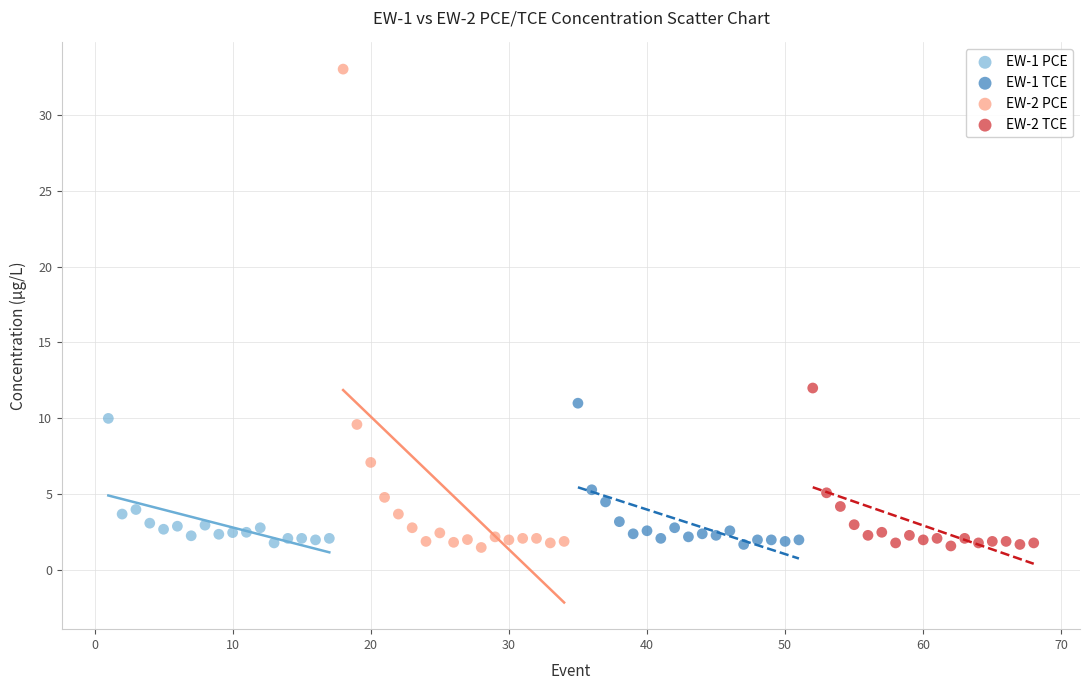

Which series has the largest Y range (max minus min)?

EW-2 PCE